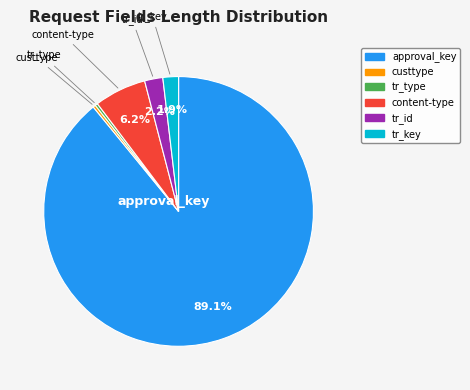

Is there any slice that represents more than half of the pie?

Yes